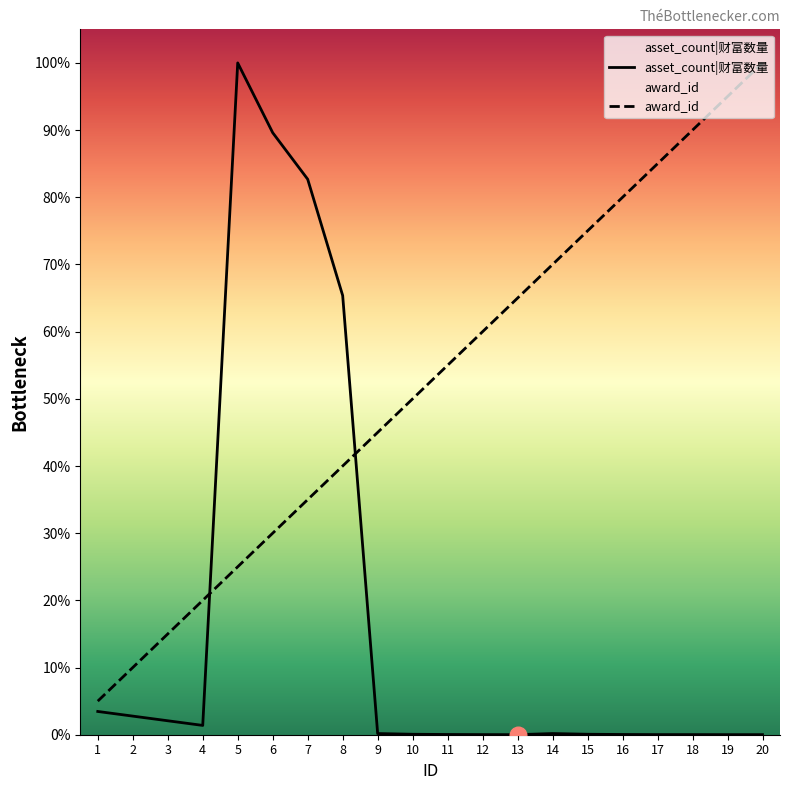

At which category does asset_count reach its first local peak?

5